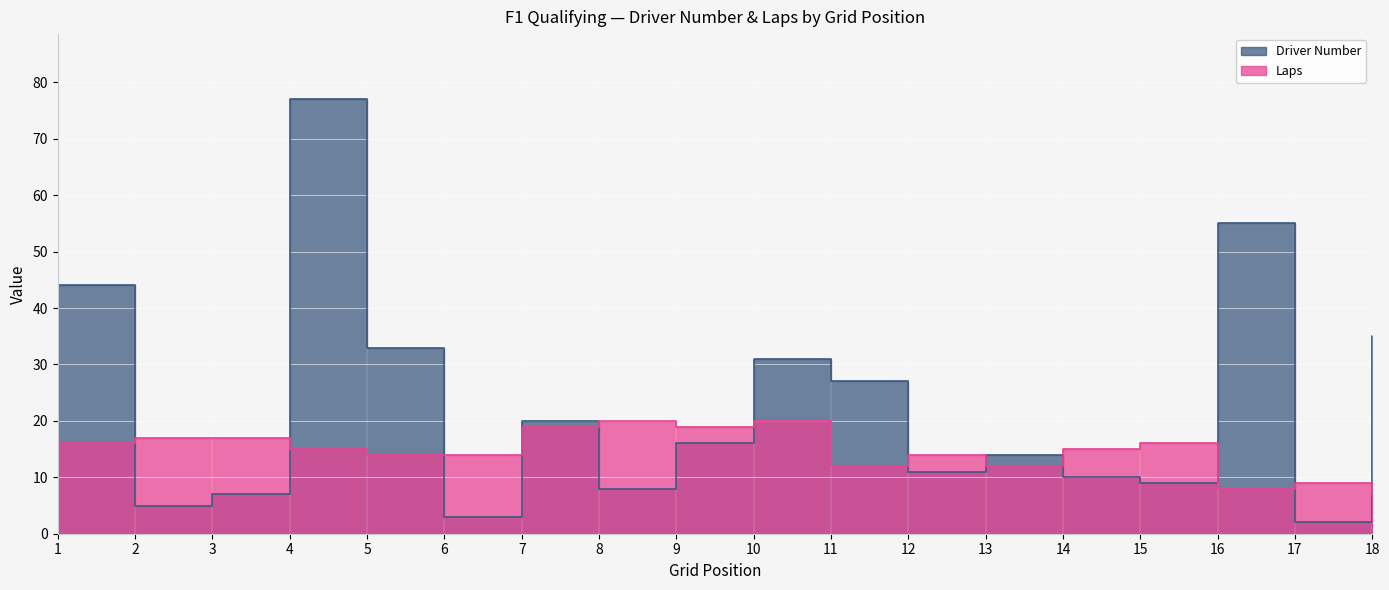

At which category is the sum across all series the highest?

4